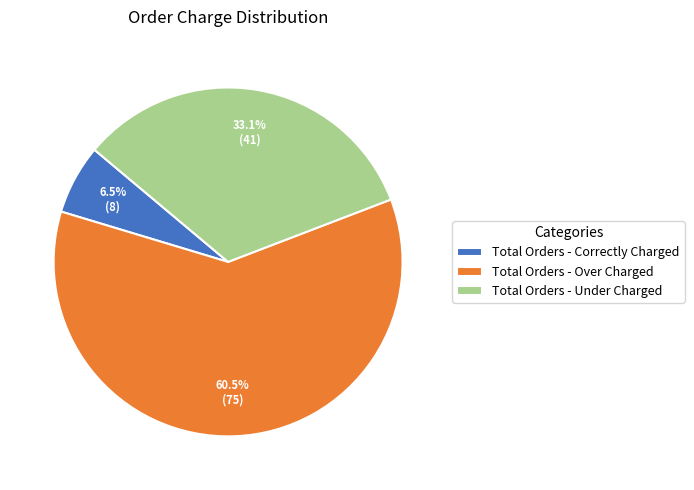

Count the number of slices in the pie.

3